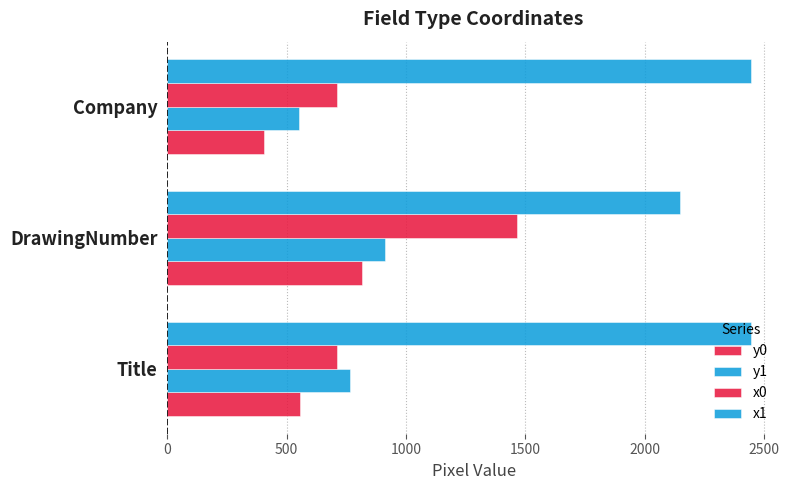

Count the number of data series in this chart.

4